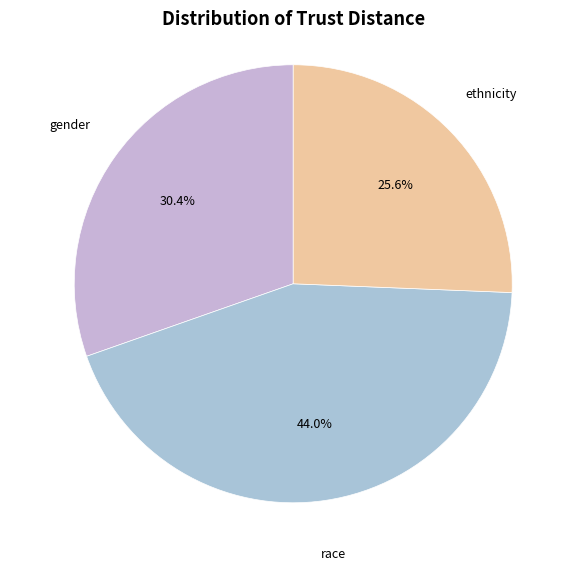

Which category has the smallest portion of the pie?

ethnicity